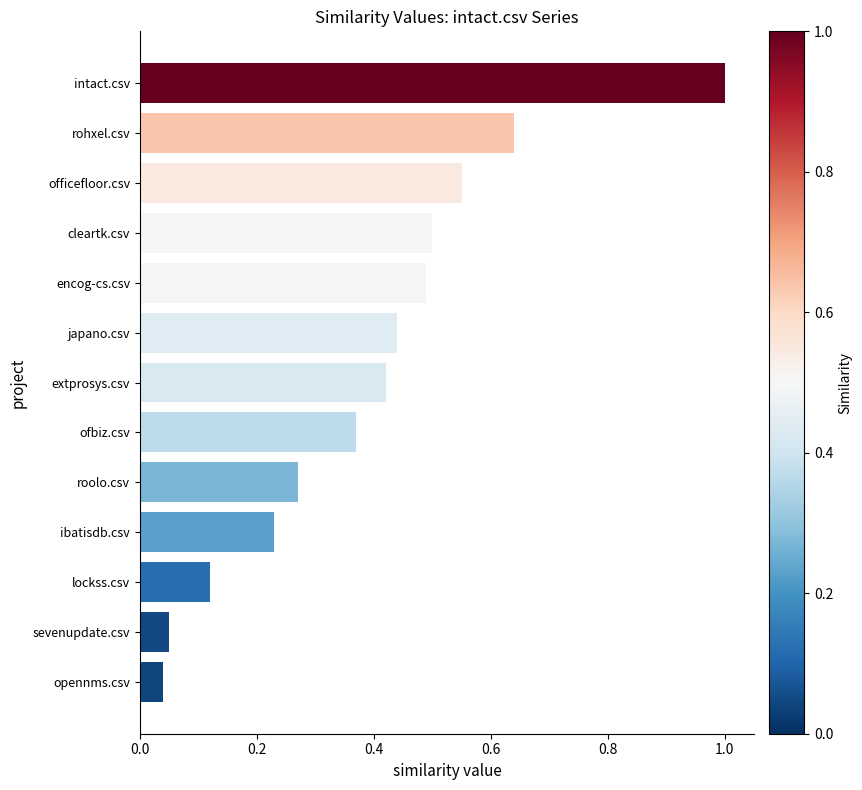

The chart shows a value of 0.6 at japano.csv. True or false?

False